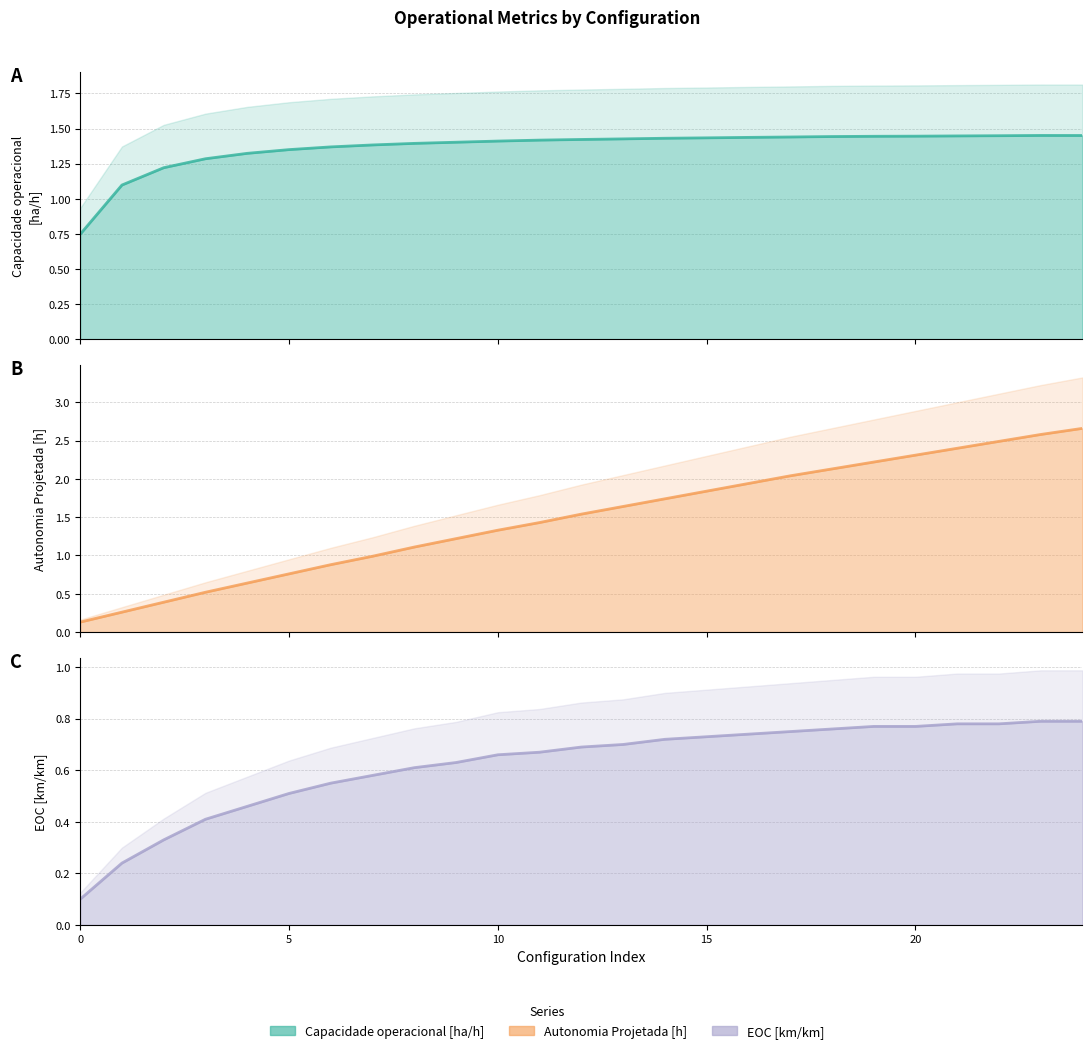

Between 24 and 16, which is larger?

24